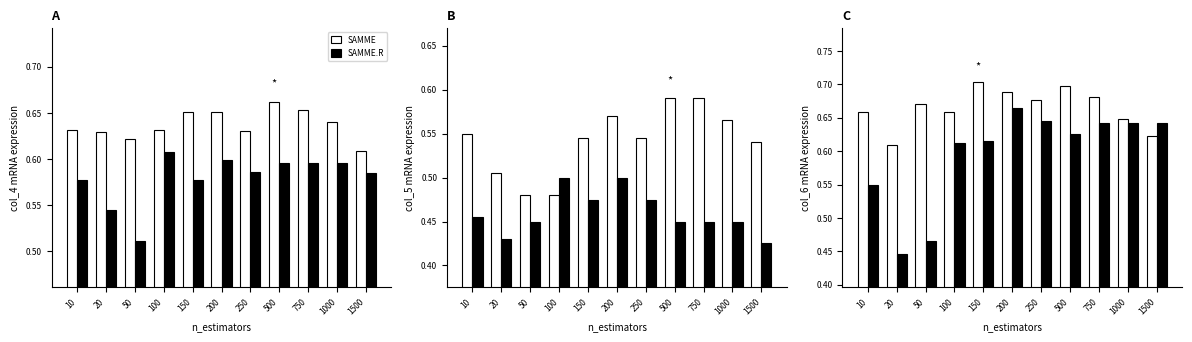

Does the chart contain any negative values?

No